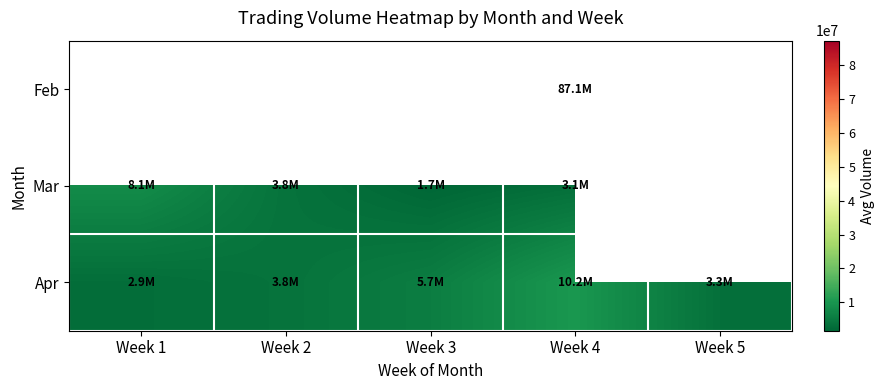

Rank the categories by Apr value from highest to lowest.

Week 4, Week 3, Week 2, Week 5, Week 1